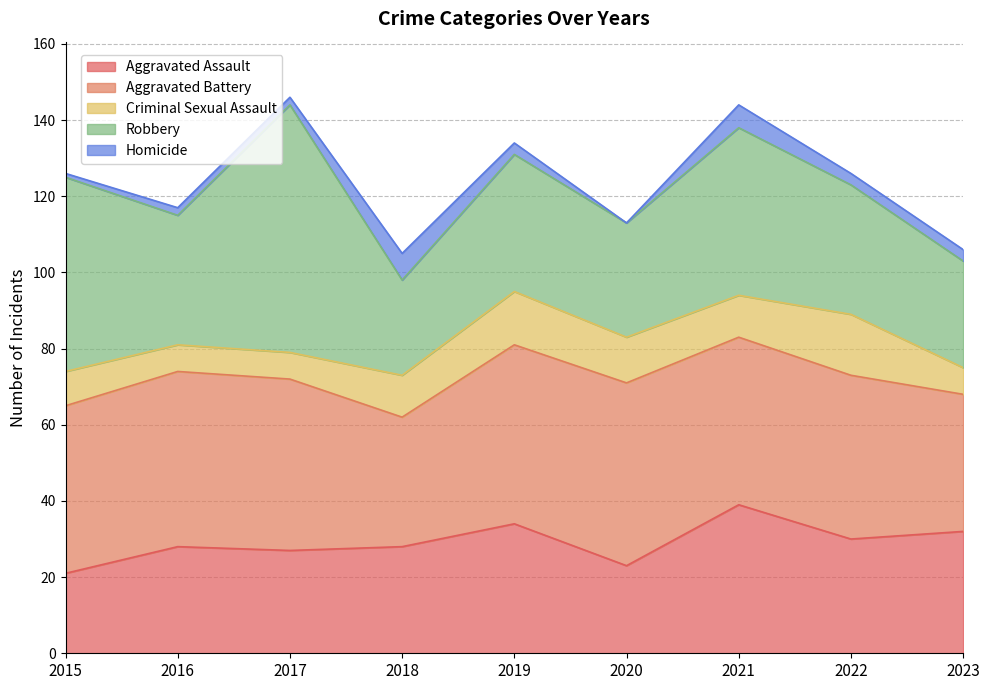

The value of Criminal Sexual Assault at 2018 is 20. True or false?

False